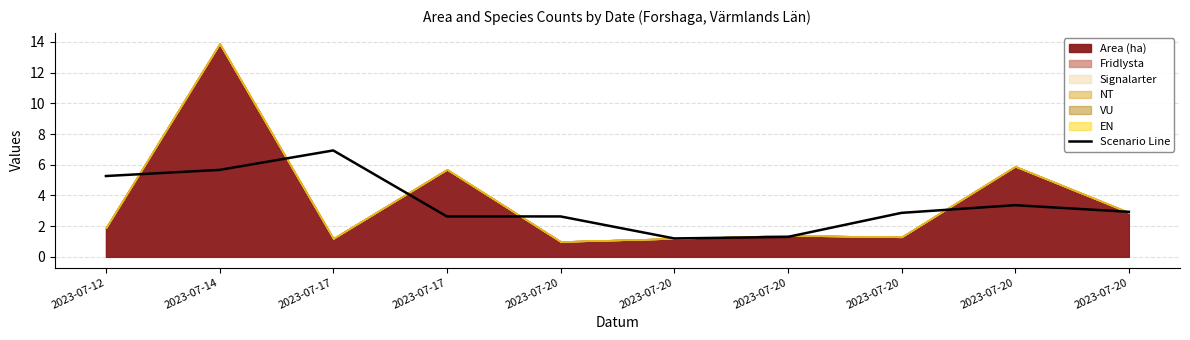

How many points are lower than both their immediate neighbors (excluding endpoints)?

1